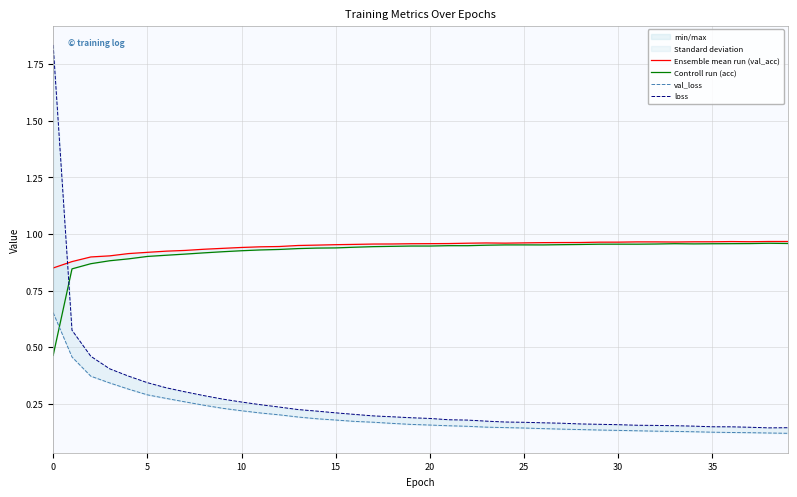

In Controll run (acc), how many points are higher than both neighbors (excluding endpoints)?

5